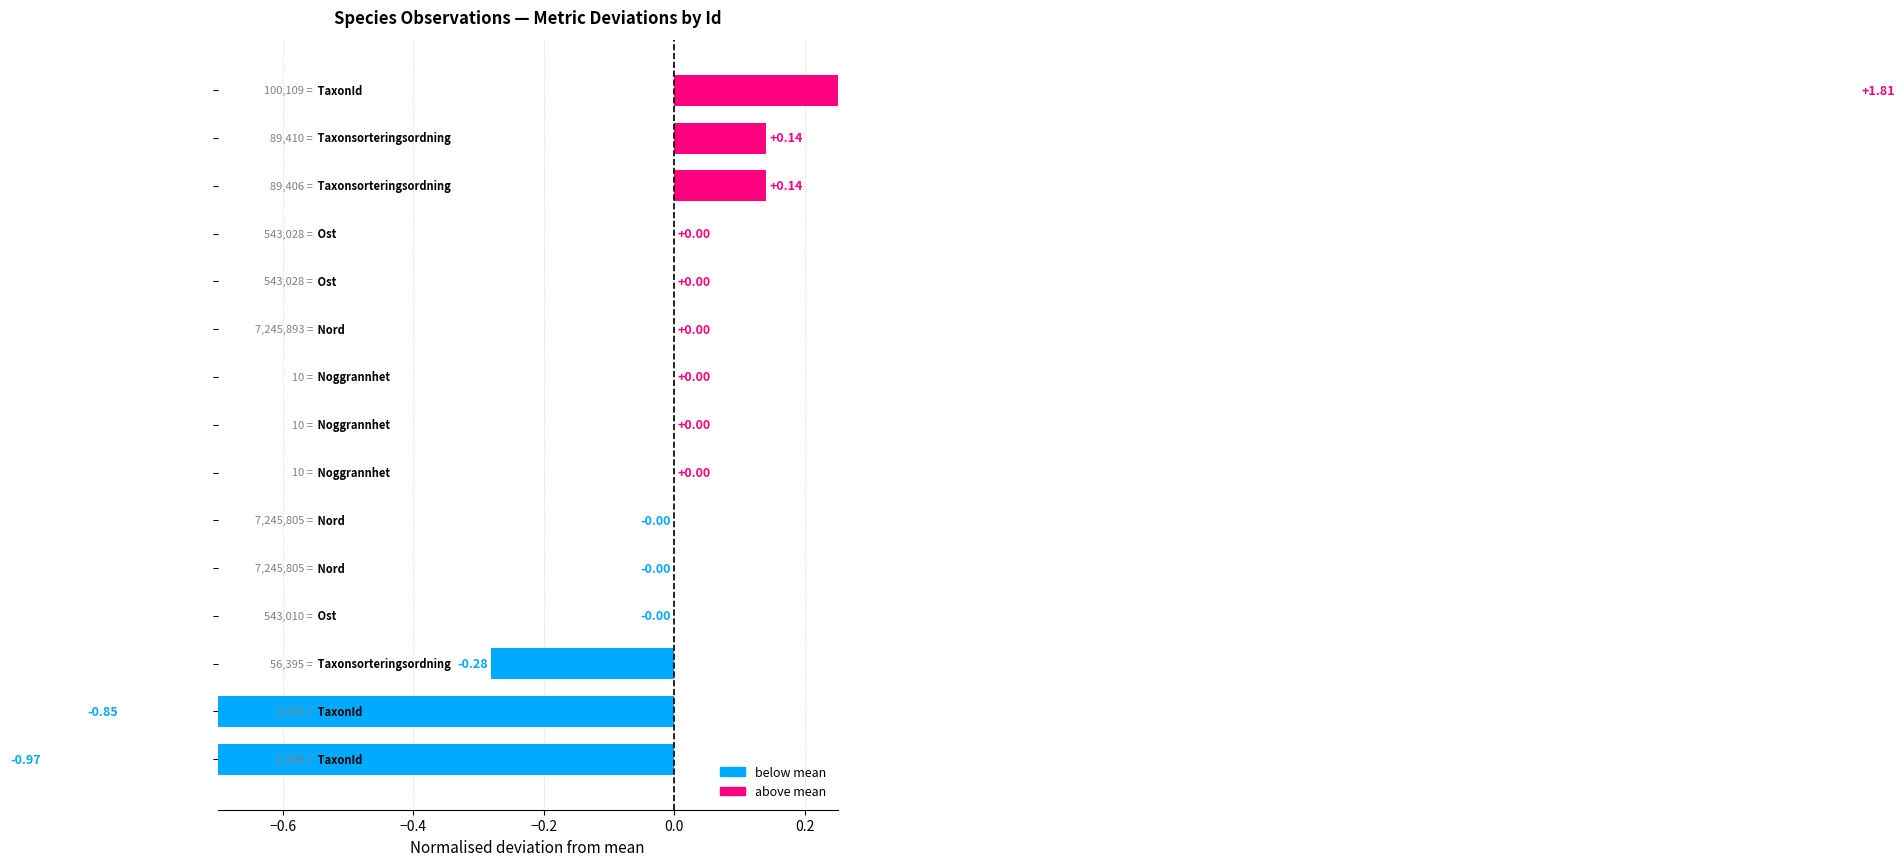

What is the value of the 1st bar from the left?

-1.0